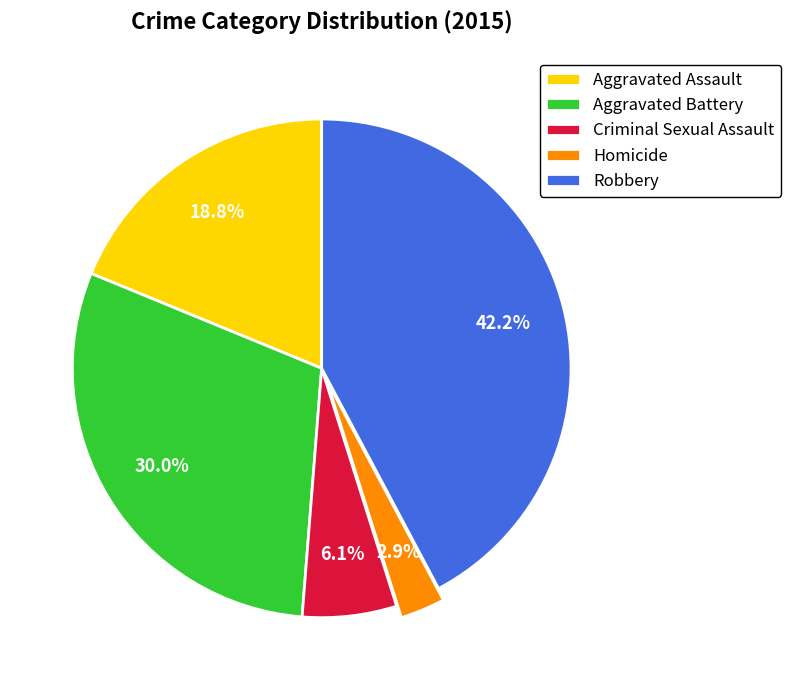

Does Homicide account for over 50% of the chart?

No